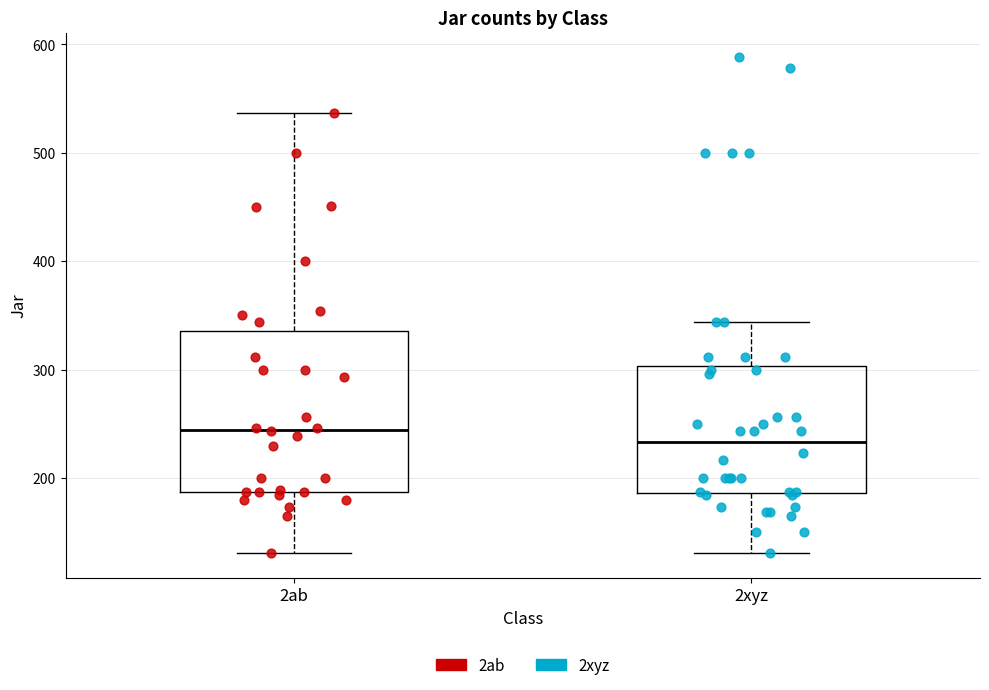

Which box has the highest median line?

2ab